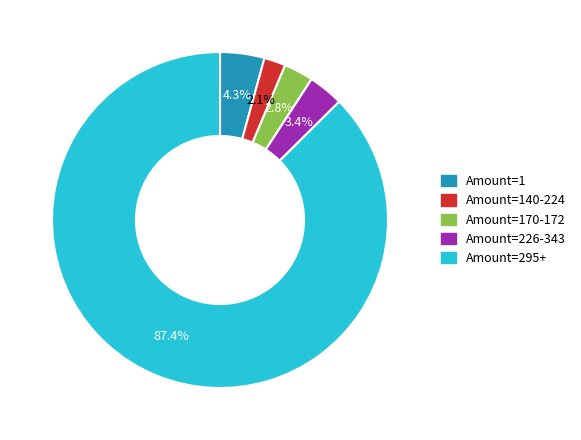

Which category has the biggest portion of the pie?

Amount=295+